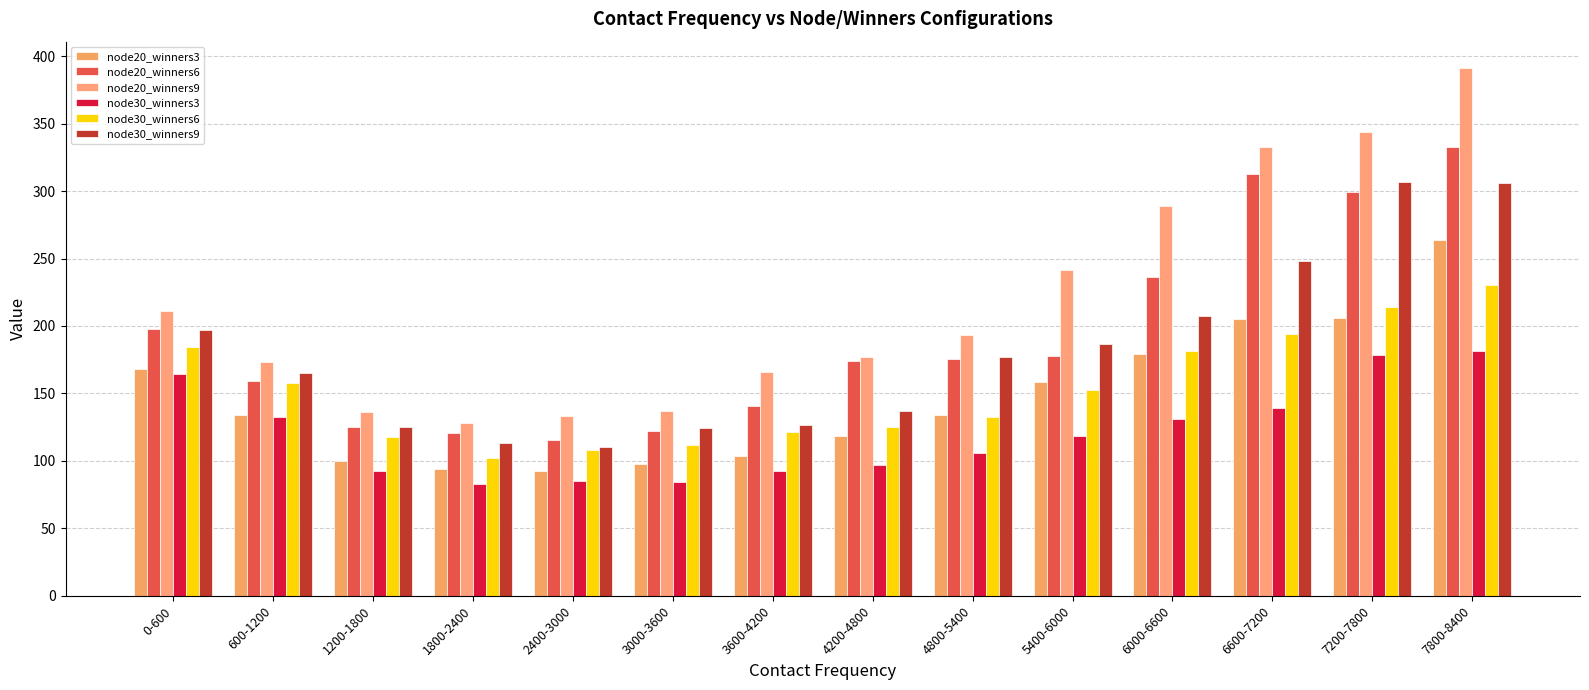

Rank the series at 7800-8400 from highest to lowest value.

node20_winners9, node20_winners6, node30_winners9, node20_winners3, node30_winners6, node30_winners3